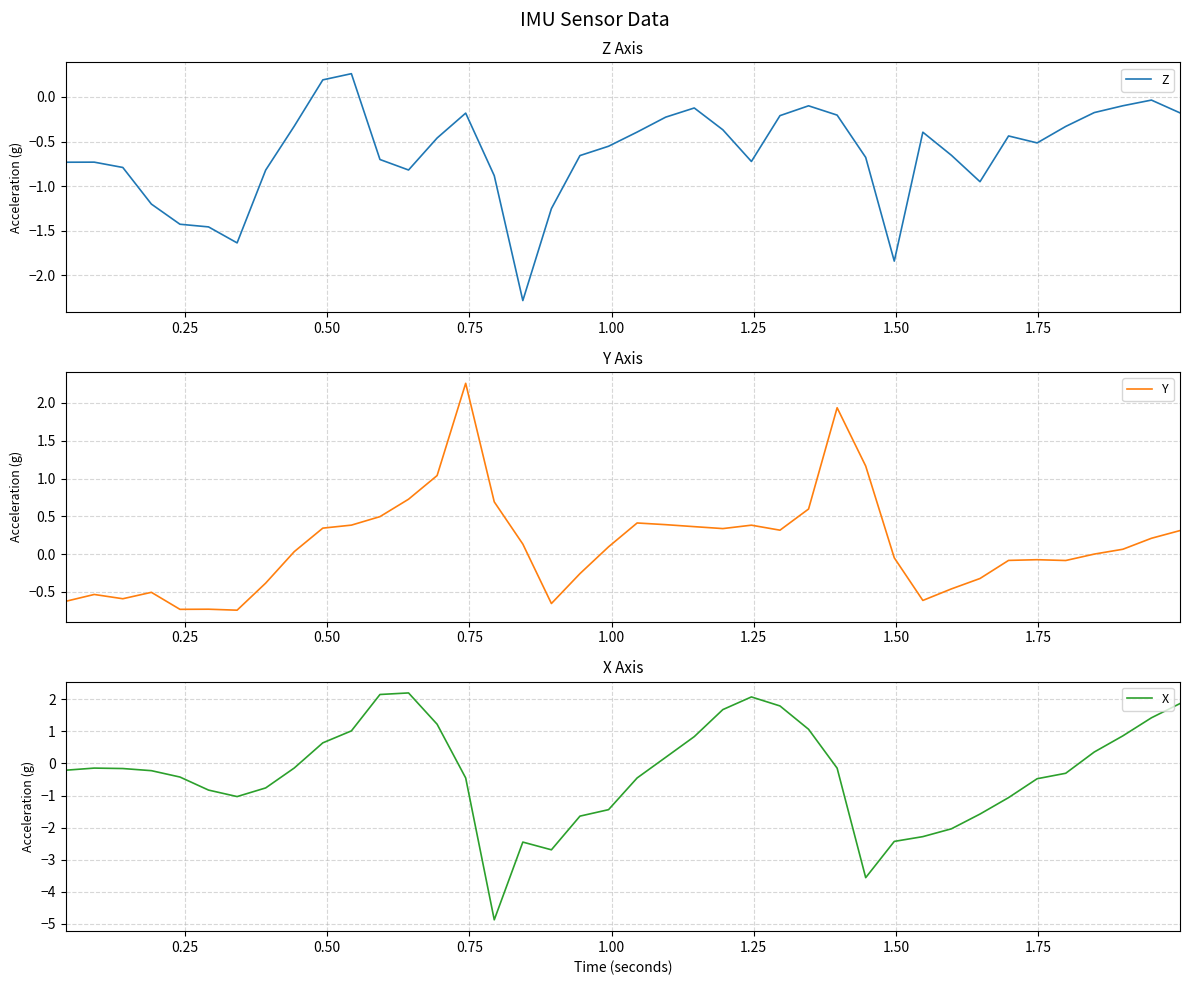

At how many categories does at least one series exceed -2?

40